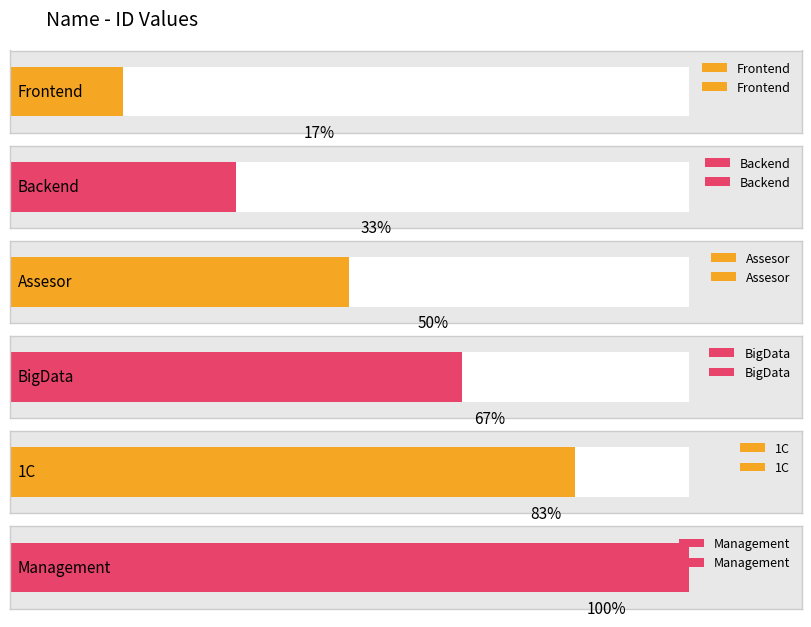

At which label does the data first exceed 4?

1C